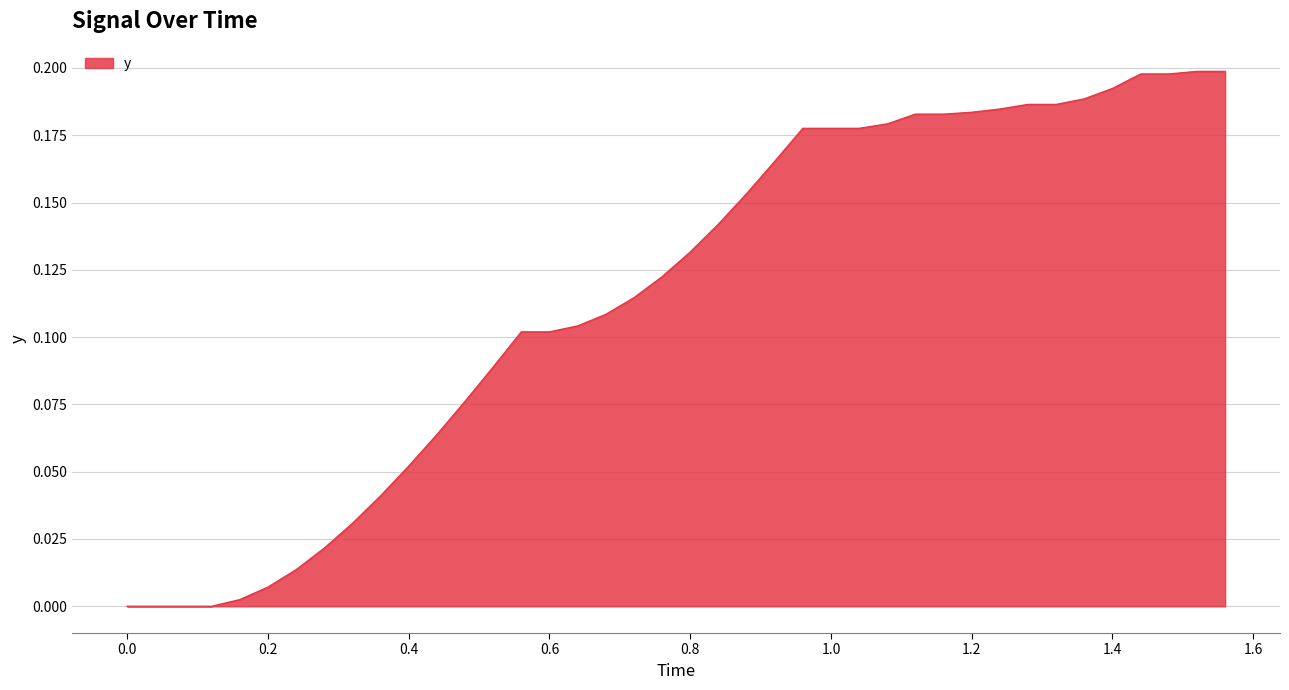

How many lines are shown in the chart?

1